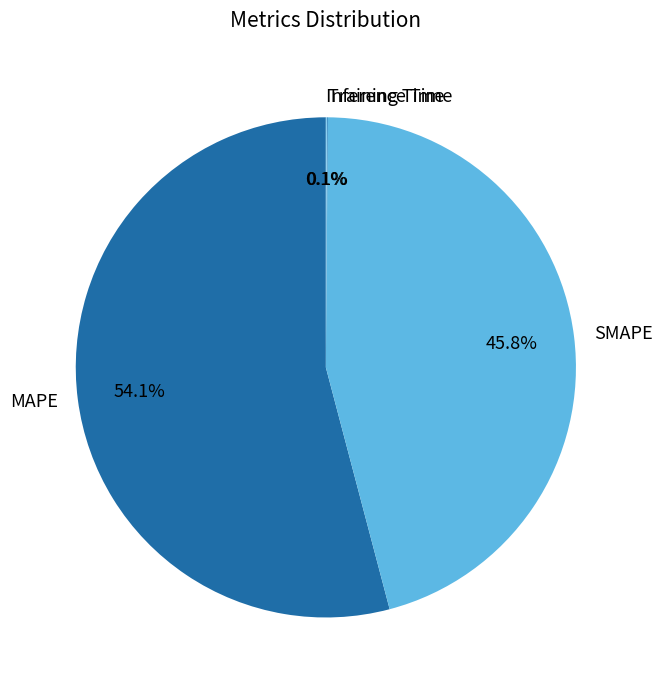

Do SMAPE and MAPE together represent more than half of the pie?

Yes